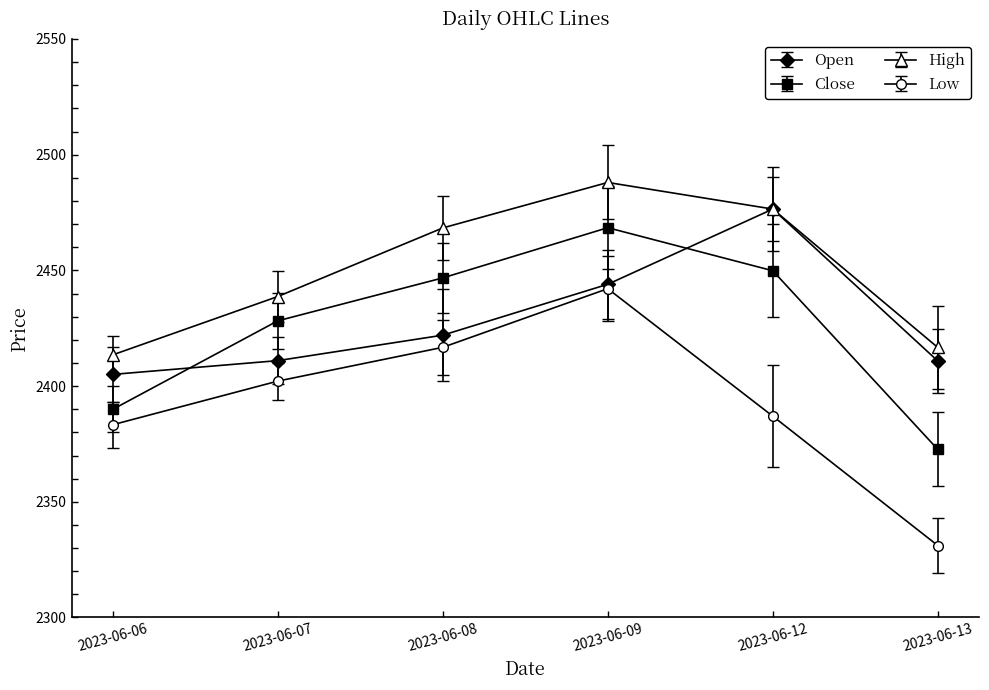

How many values in the Close series are below 2446?

3